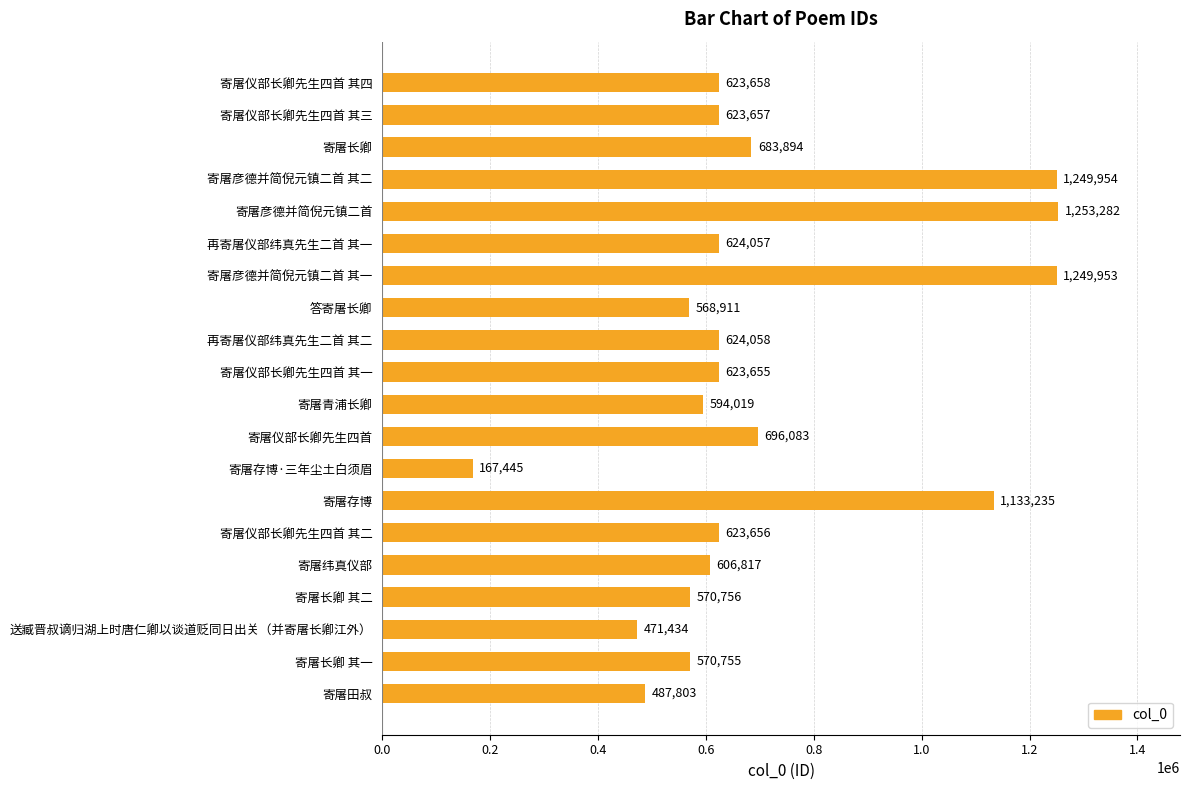

Does the chart contain stacked bars?

No